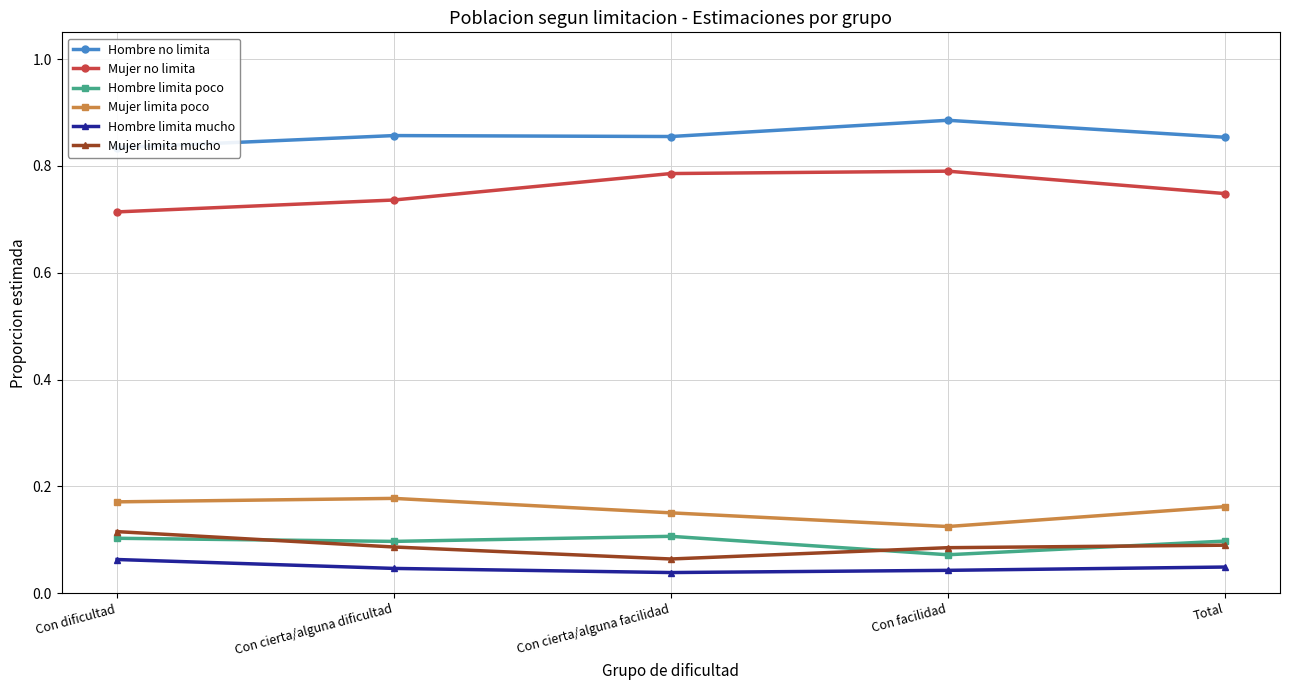

Reading left to right, transcribe all the data shown in this chart.

Hombre no limita: 0.8	0.9	0.9	0.9	0.9
Mujer no limita: 0.7	0.7	0.8	0.8	0.7
Hombre limita poco: 0.1	0.1	0.1	0.1	0.1
Mujer limita poco: 0.2	0.2	0.2	0.1	0.2
Hombre limita mucho: 0.1	0.0	0.0	0.0	0.0
Mujer limita mucho: 0.1	0.1	0.1	0.1	0.1